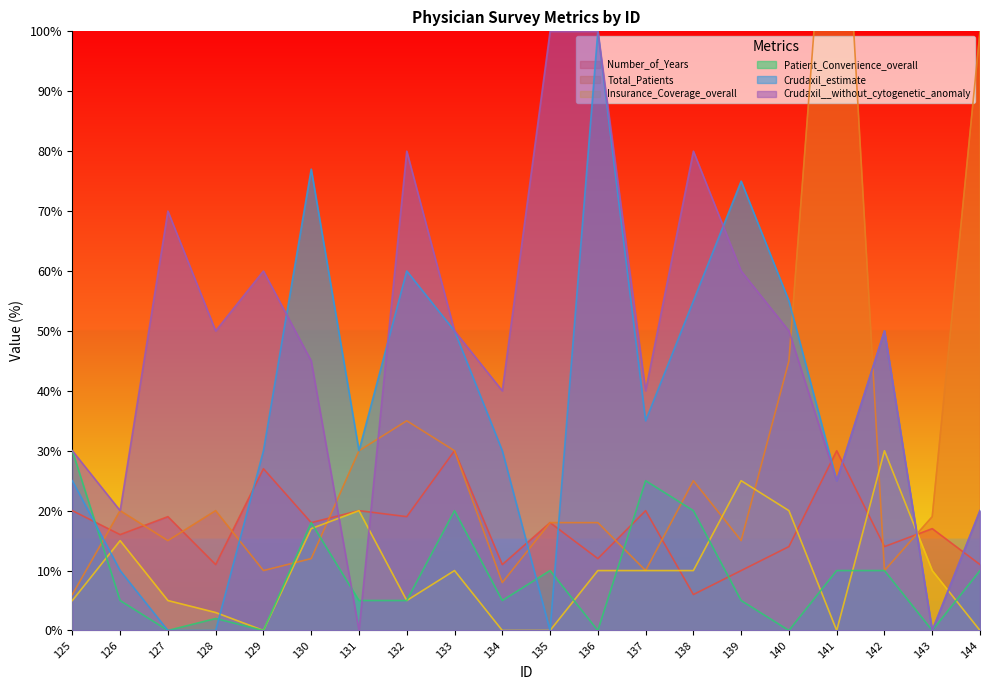

Does the chart have visible grid lines?

No